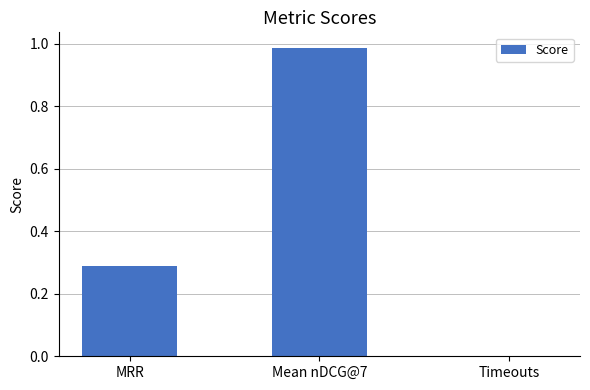

How many positive values are there?

2